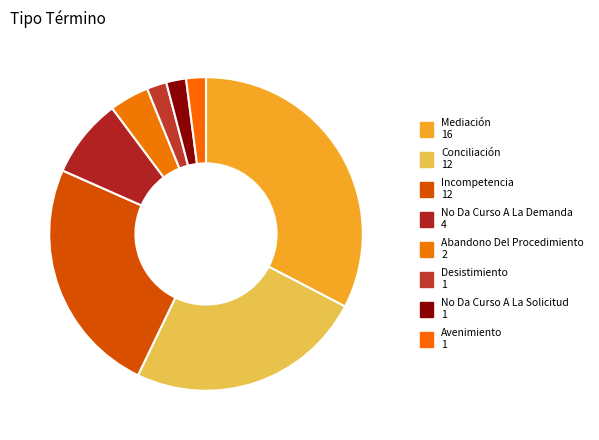

Combined, do No Da Curso A La Demanda and Desistimiento account for over 50%?

No